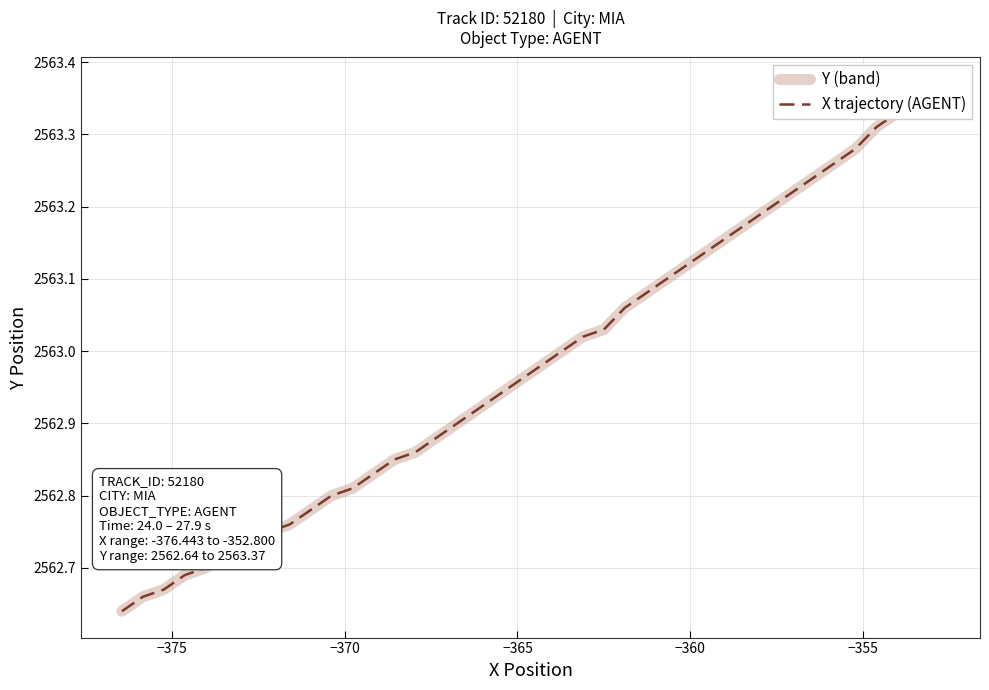

At how many categories does at least one series exceed 2562?

40